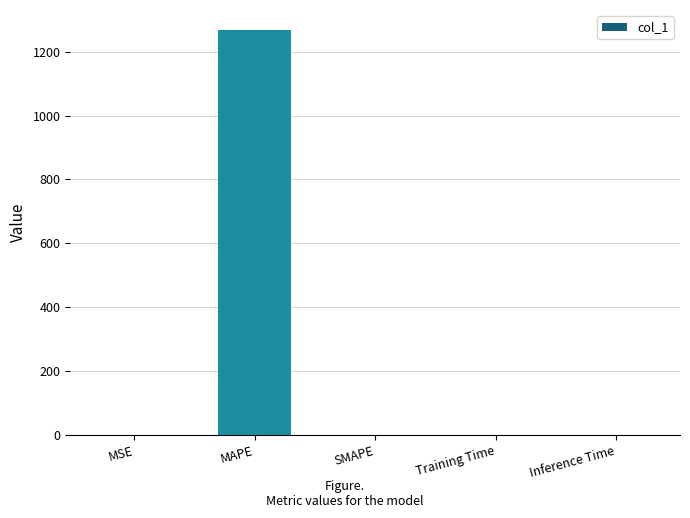

The chart shows a value of 0.0 at SMAPE. True or false?

True